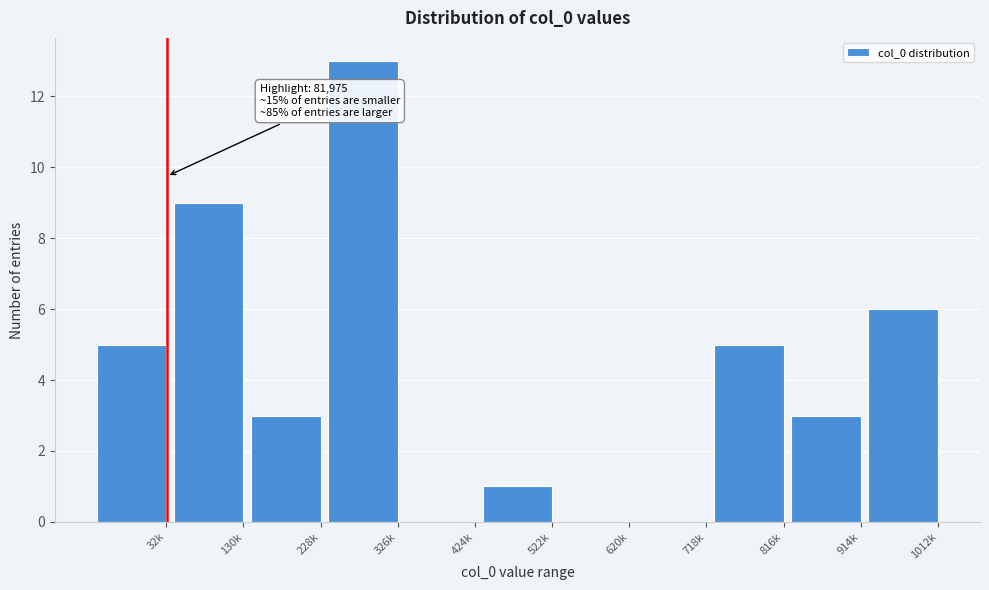

Reading left to right, list all the values displayed in this chart.

32k=5	130k=9	228k=3	326k=13	424k=0	522k=1	620k=0	718k=0	816k=5	914k=3	1012k=6